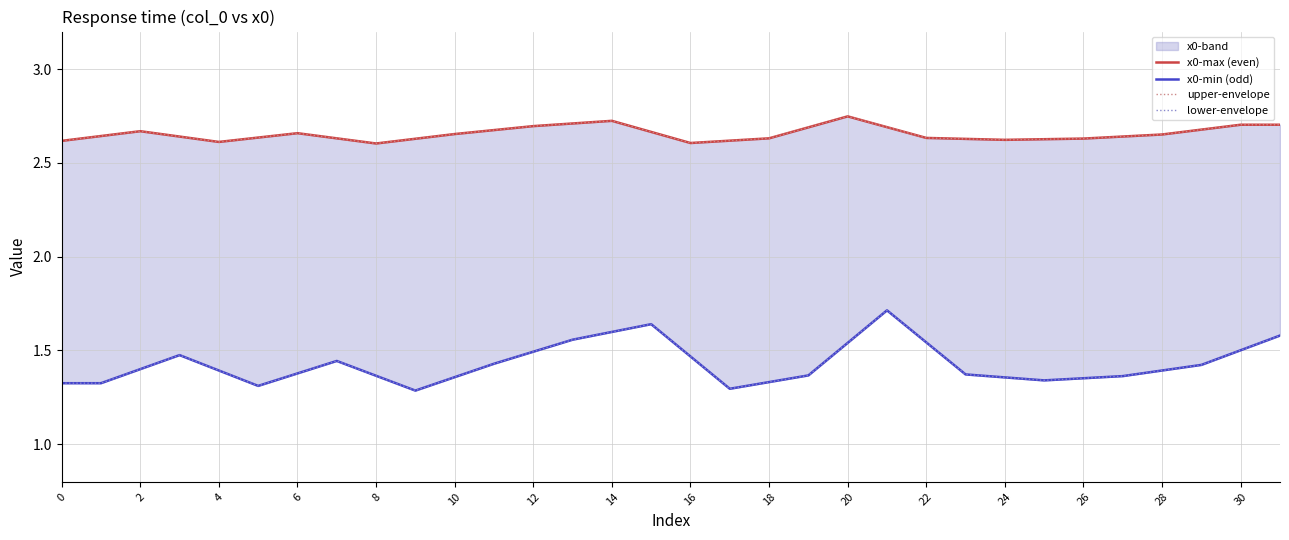

Is the value of x0-min (odd) at 19 greater than the value of lower-envelope at 22?

No